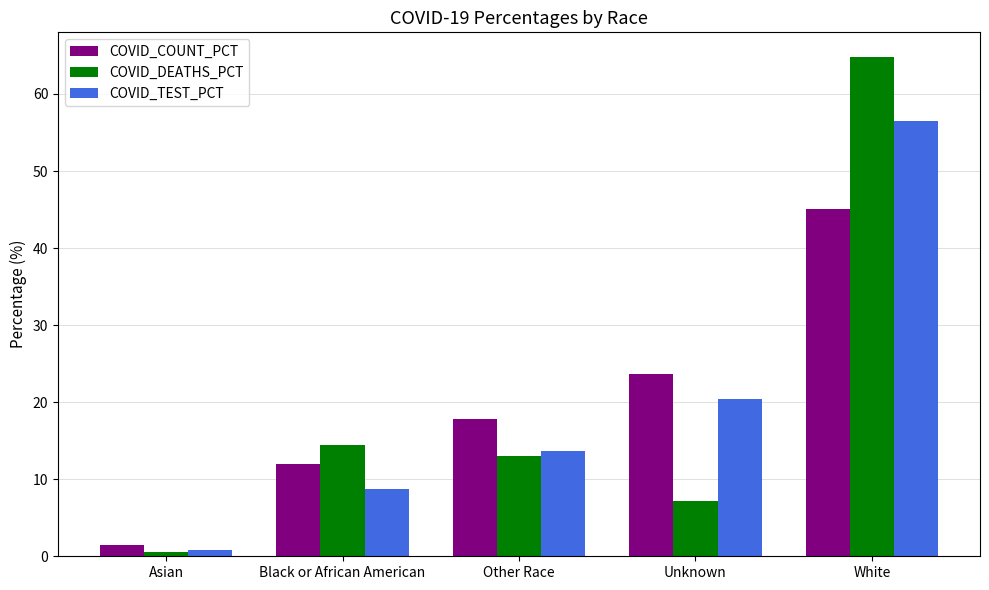

At how many categories does at least one series exceed 5?

4